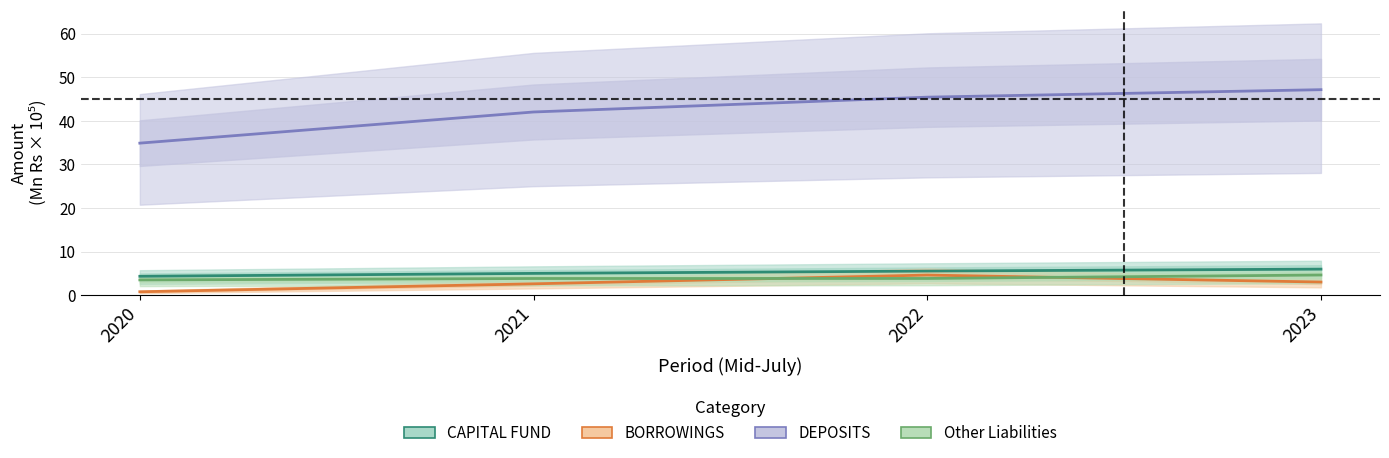

Is it true that CAPITAL FUND equals 5.0 at 2021?

True